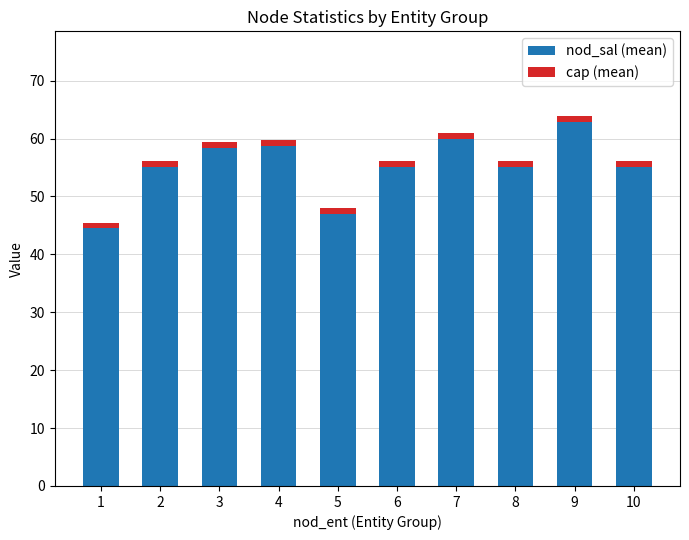

What is the total value across all series at 5?

48.0